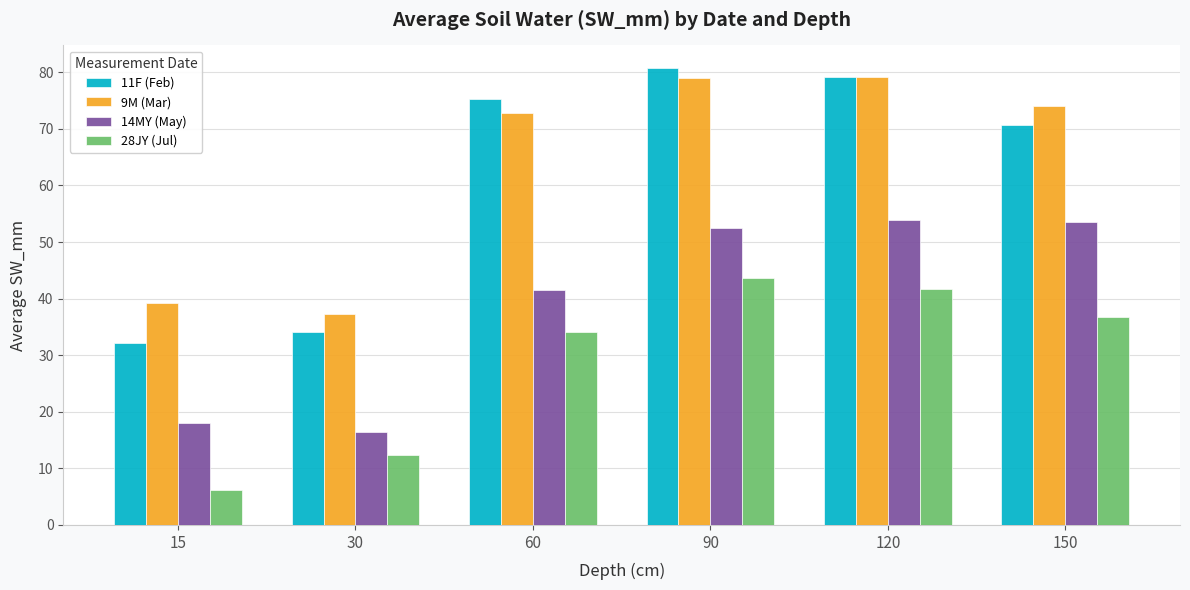

Read the 28JY (Jul) value at 90.

43.6